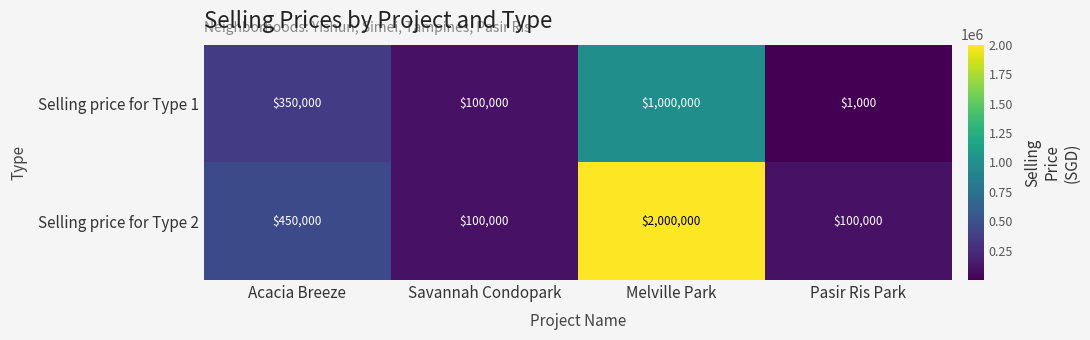

At Pasir Ris Park, list the series in order from largest to smallest.

Selling price for Type 2, Selling price for Type 1